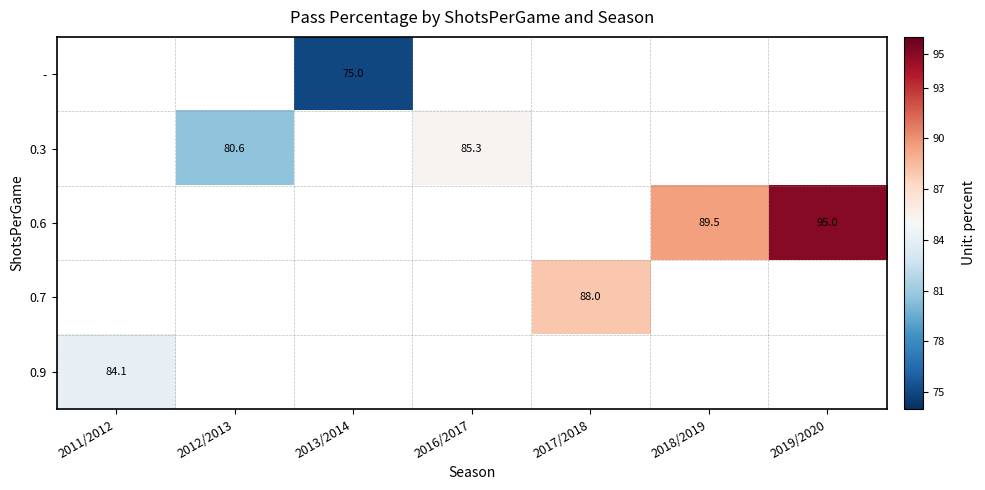

What is the difference between the 0.6 values at 2019/2020 and 2018/2019?

5.5